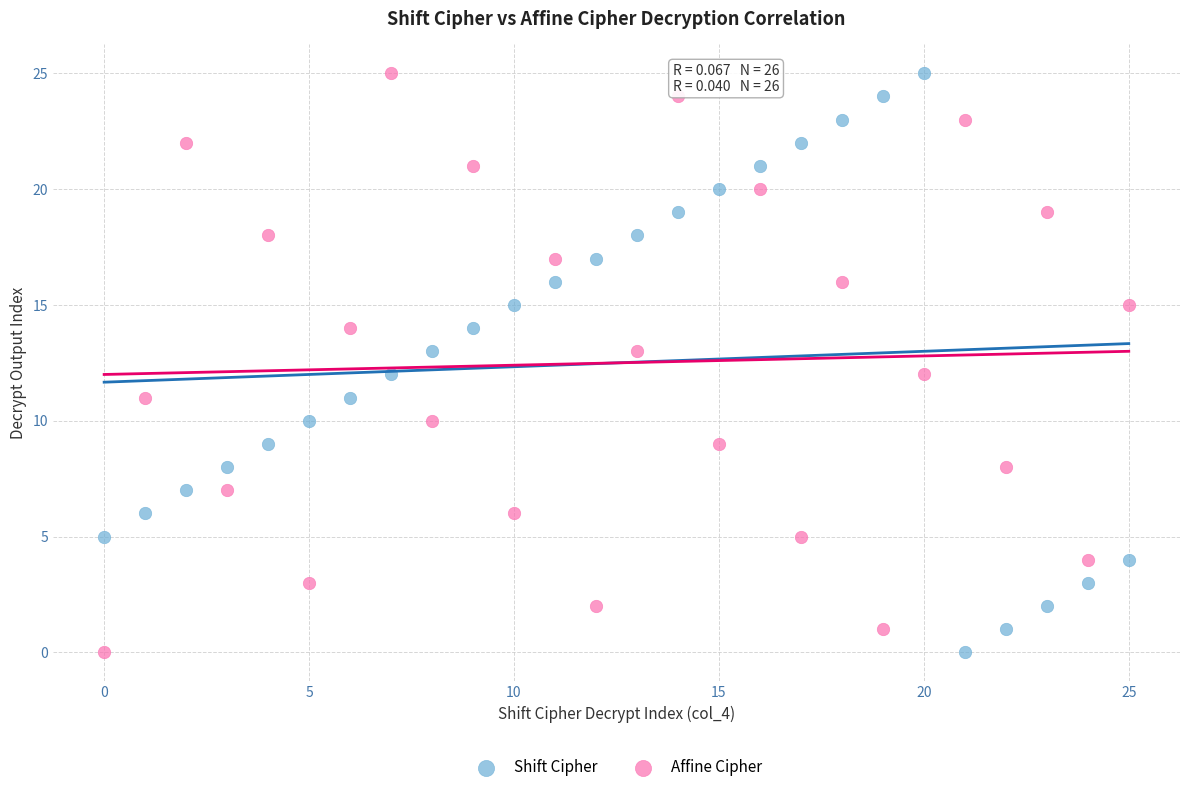

Across all data points, what is the range of Y values (max minus min)?

25